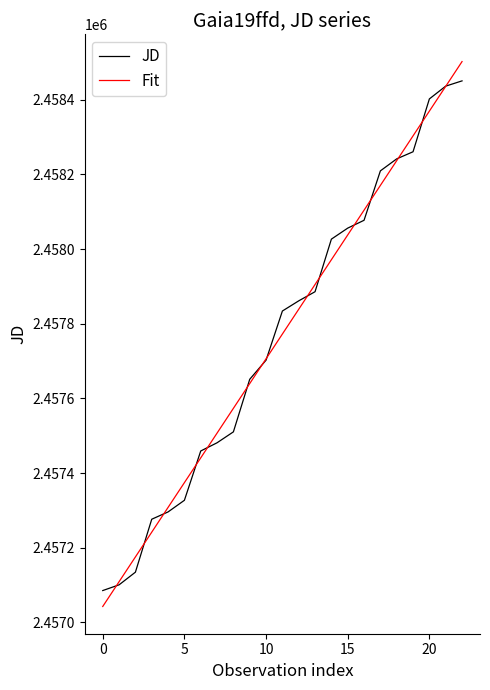

What is the maximum value shown in the chart?

2458502.0